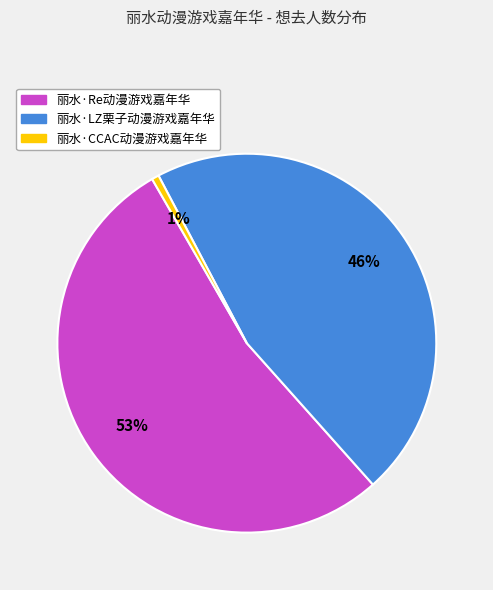

Is 丽水·Re动漫游戏嘉年华 the majority of the pie?

Yes